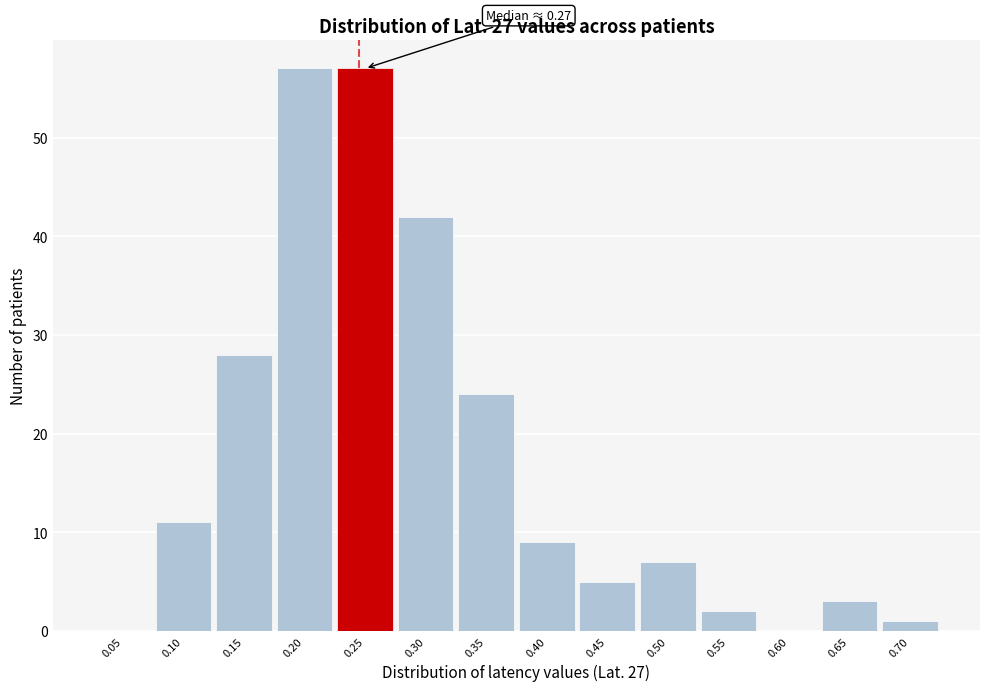

Reading right to left, list all the values displayed in this chart.

0.70=1	0.65=3	0.60=0	0.55=2	0.50=7	0.45=5	0.40=9	0.35=24	0.30=42	0.25=57	0.20=57	0.15=28	0.10=11	0.05=0